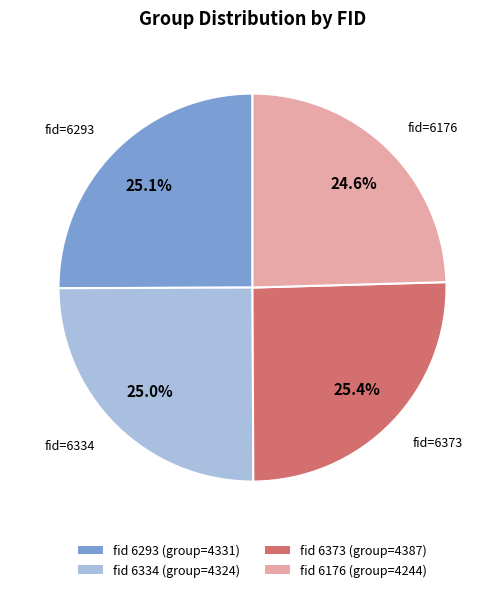

What percentage is NOT represented by fid 6293 (group=4331)?

74.9%